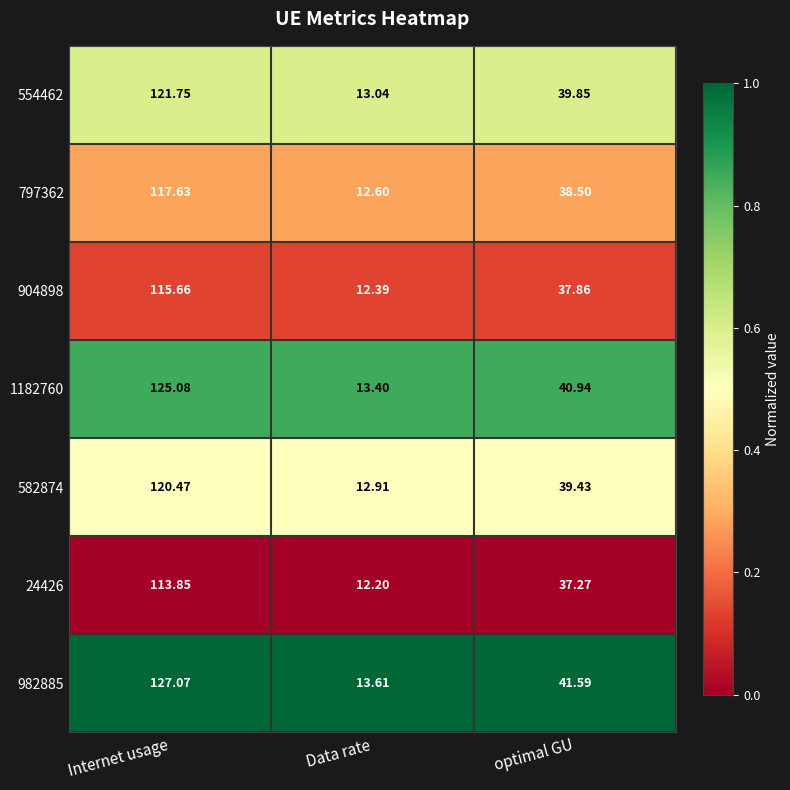

At which label does 904898 first exceed 37?

Internet usage